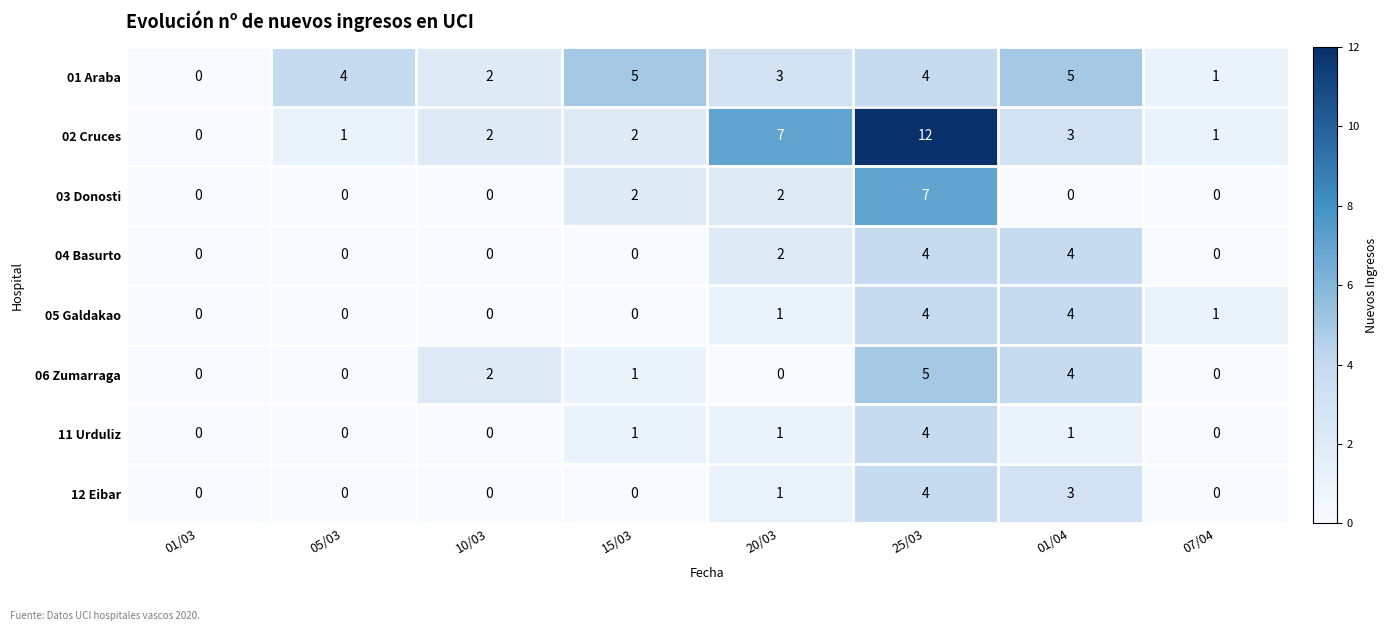

Which label corresponds to the largest value in the chart?

25/03